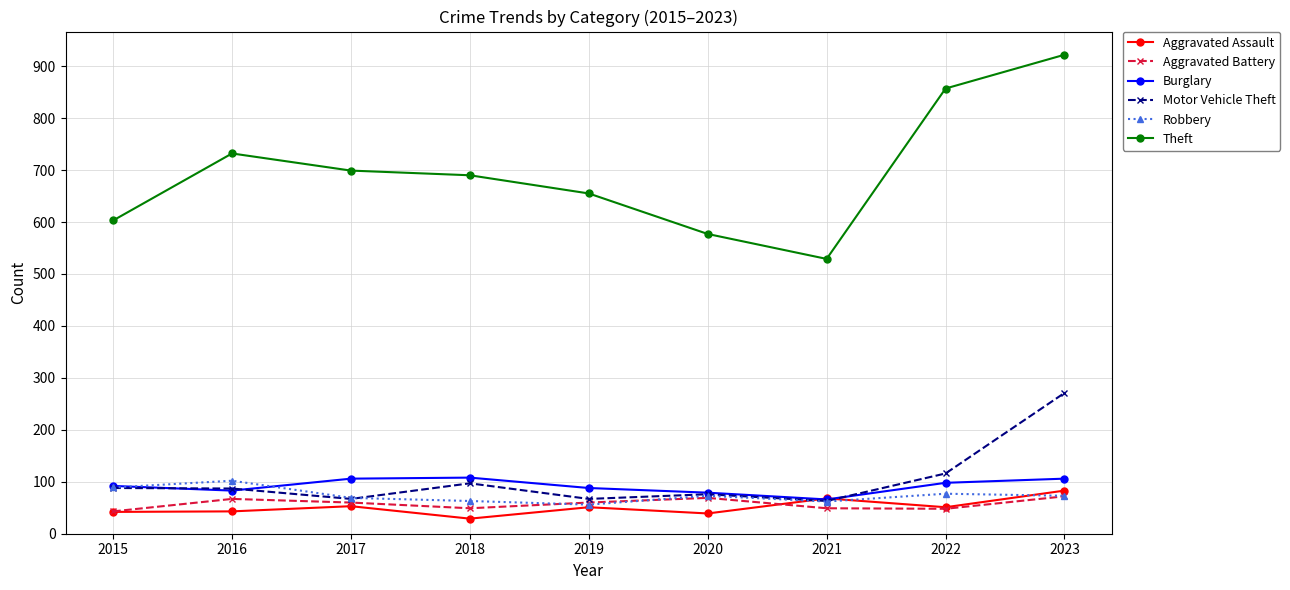

Rank the categories by Theft value from highest to lowest.

2023, 2022, 2016, 2017, 2018, 2019, 2015, 2020, 2021